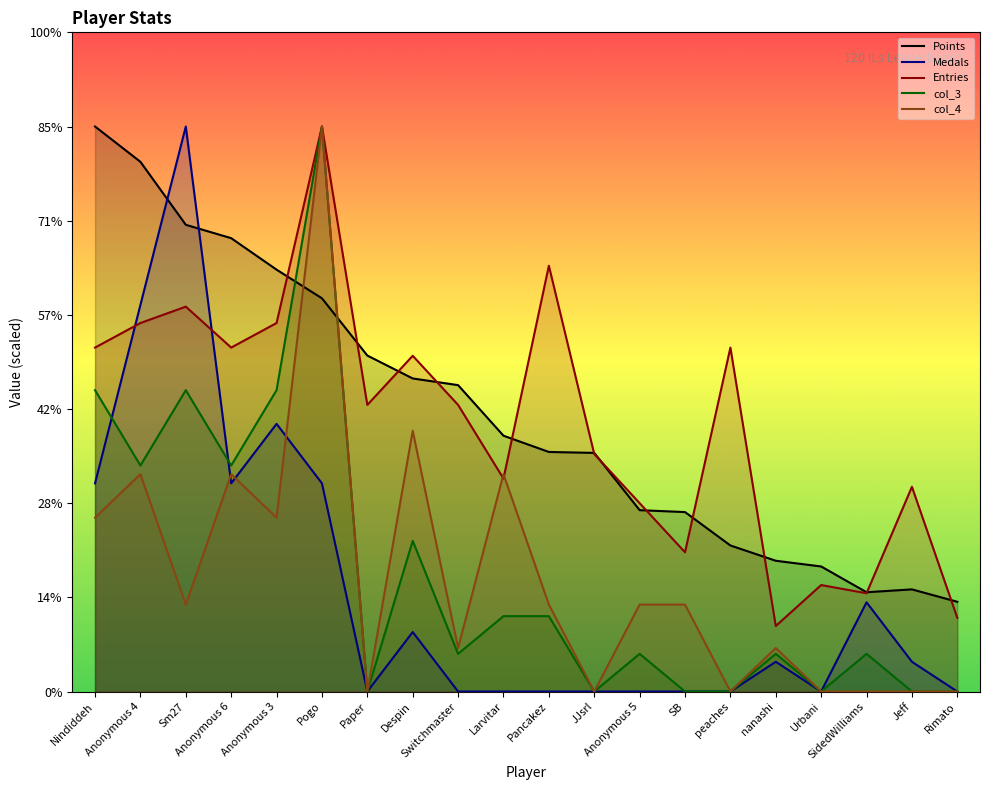

At which category does Medals reach its first local valley?

Anonymous 6